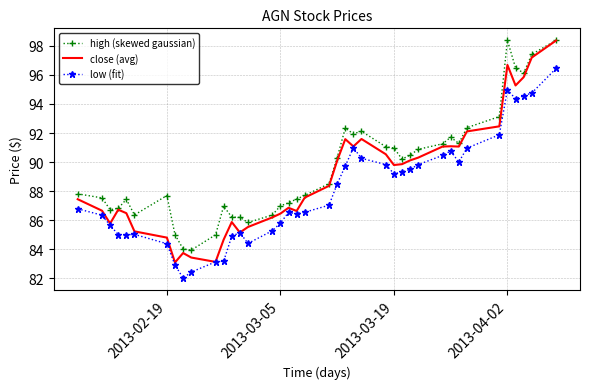

What is the highest value of the low (fit) series?

96.4